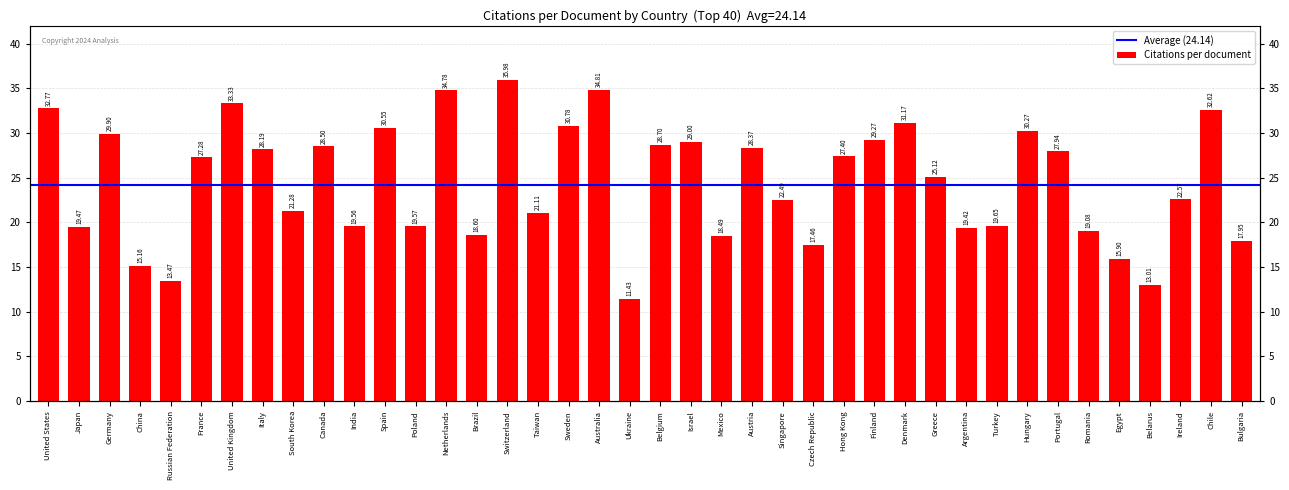

What is the label of the 23rd bar from the left?

Mexico